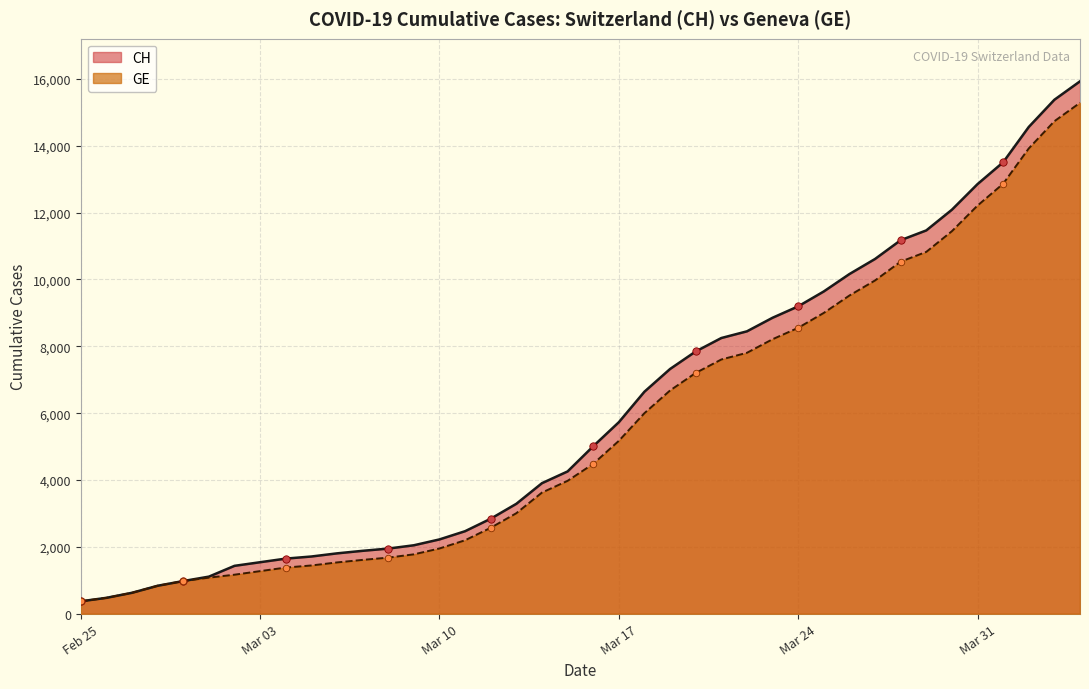

Which series has the widest spread of values?

CH